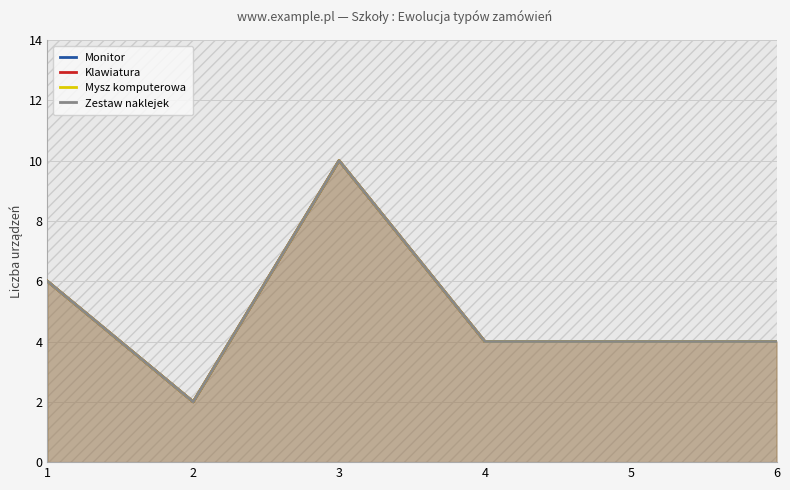

At which category does Mysz komputerowa reach its first local peak?

3